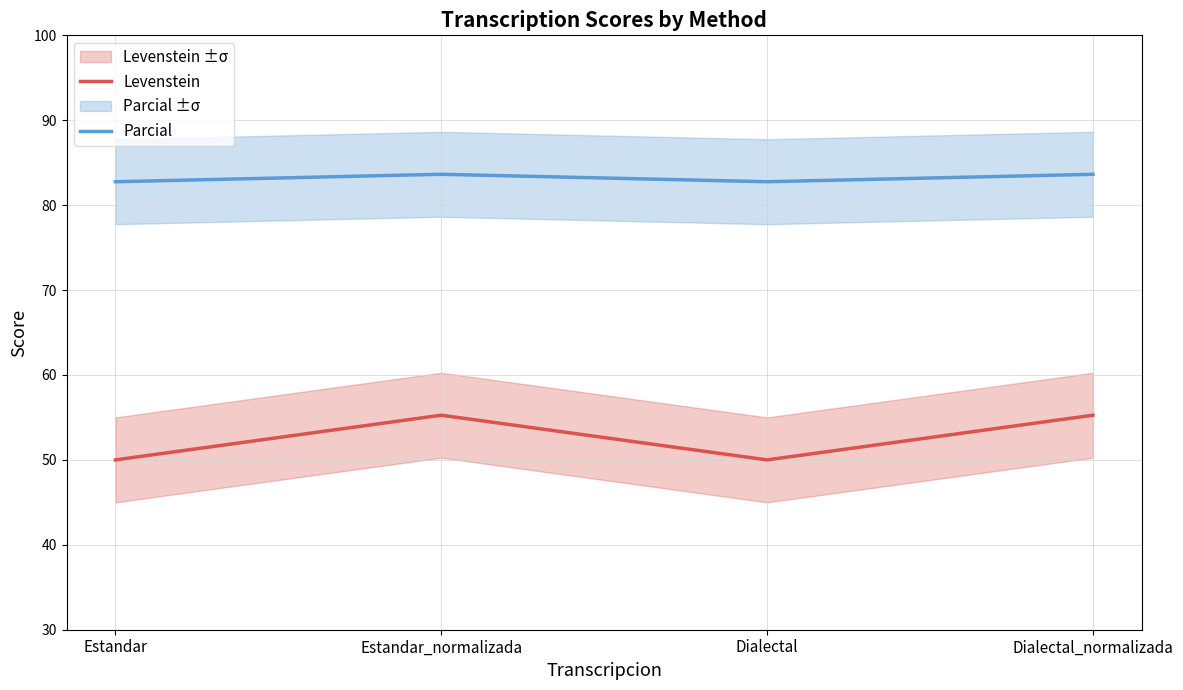

The value of Levenstein at Estandar is 88.5. True or false?

False